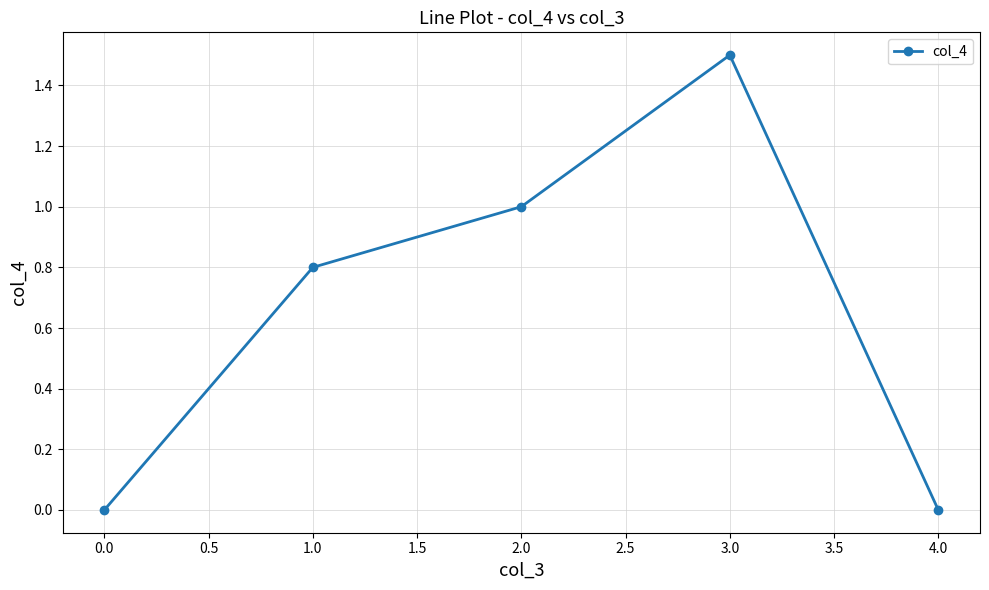

What position from the left is 4.0?

5